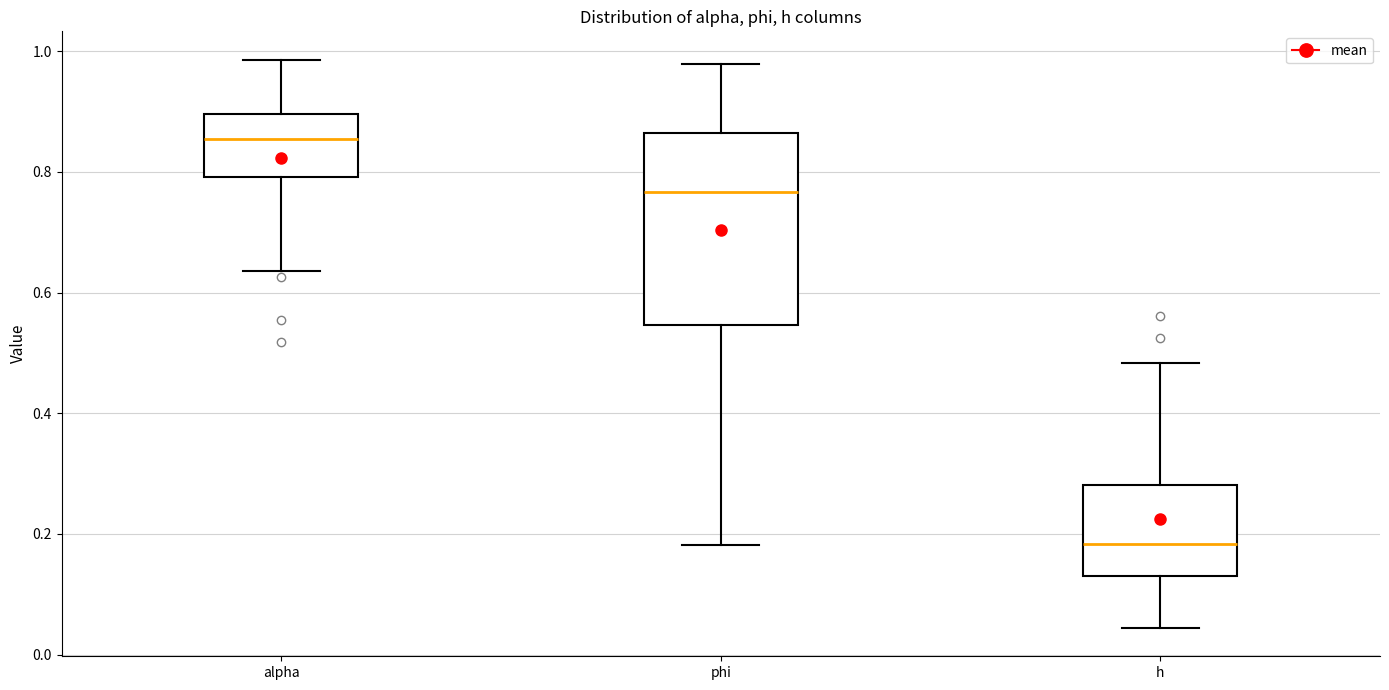

Comparing the boxes themselves (not the whiskers), which one is the tallest?

phi